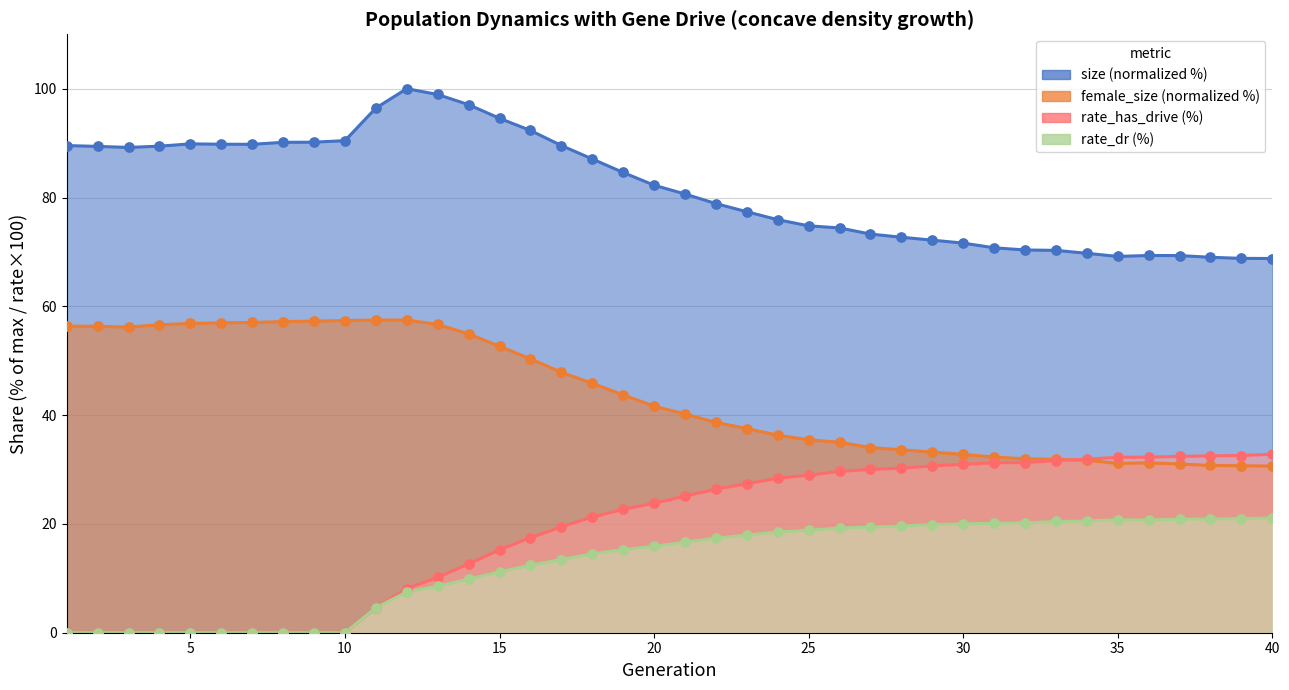

Which series has the largest total across all categories?

size